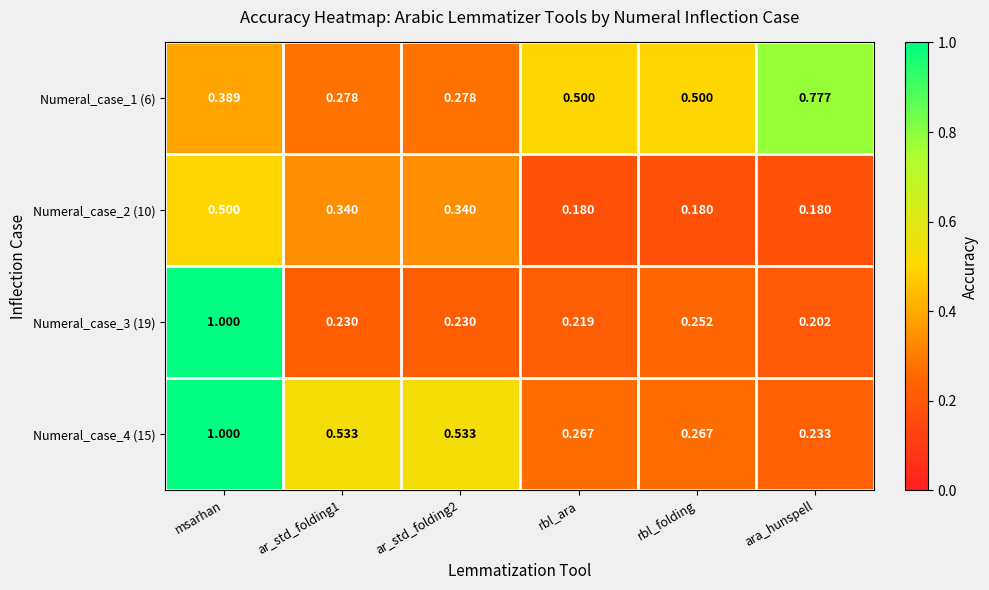

At which category is the sum across all series the highest?

msarhan